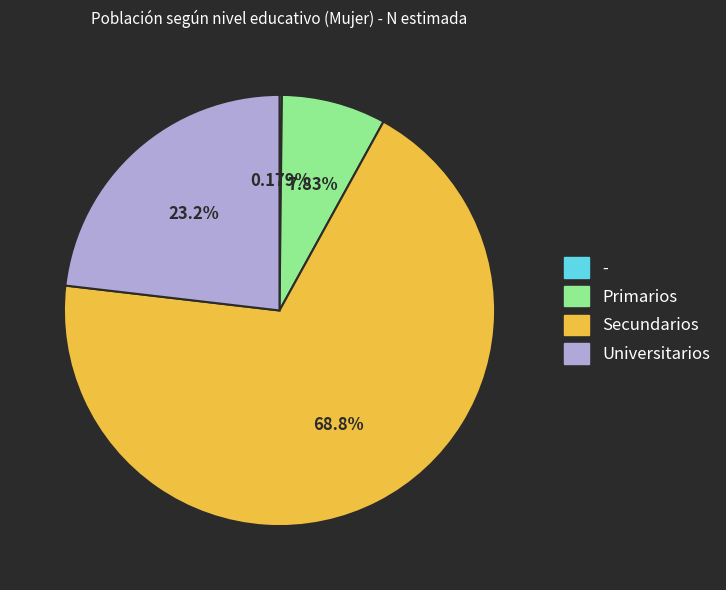

Combined, do Secundarios and Primarios account for over 50%?

Yes